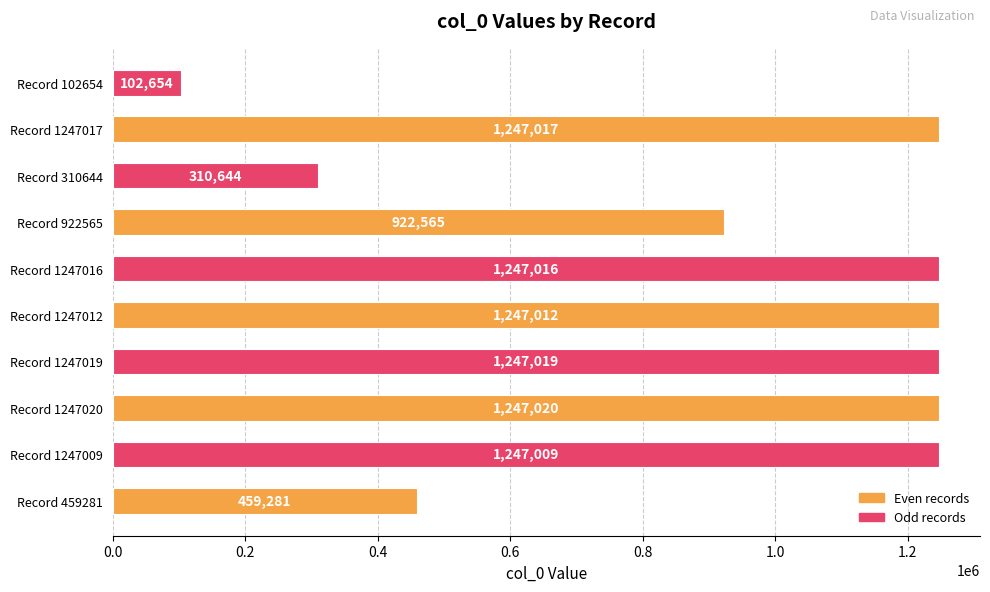

Reading bottom to top, list all the values displayed in this chart.

Record 459281=459281	Record 1247009=1247009	Record 1247020=1247020	Record 1247019=1247019	Record 1247012=1247012	Record 1247016=1247016	Record 922565=922565	Record 310644=310644	Record 1247017=1247017	Record 102654=102654